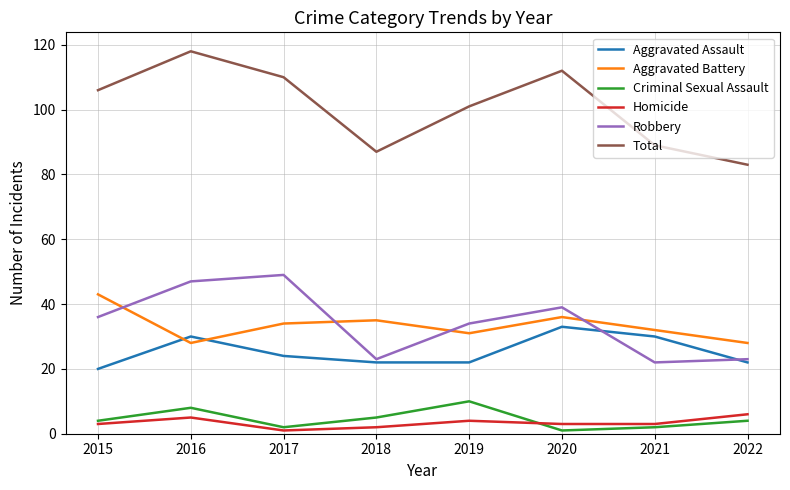

True or false: Homicide and Criminal Sexual Assault intersect in this chart.

True